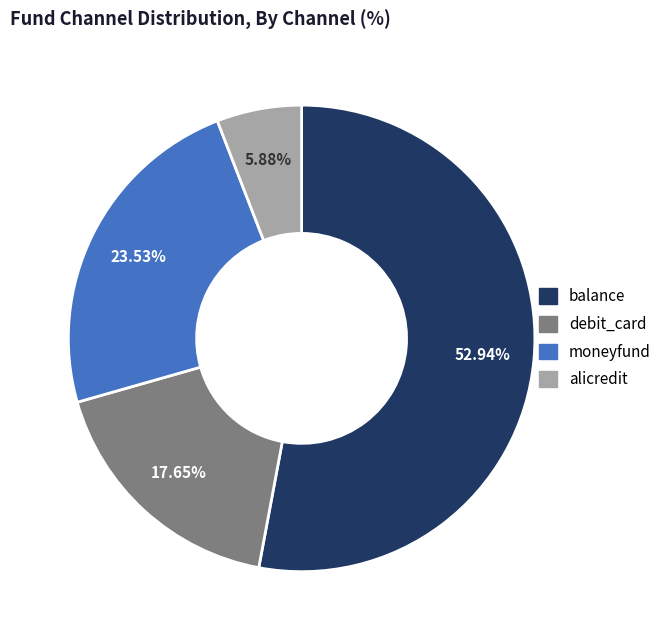

To the nearest percent, what portion does moneyfund represent?

24%